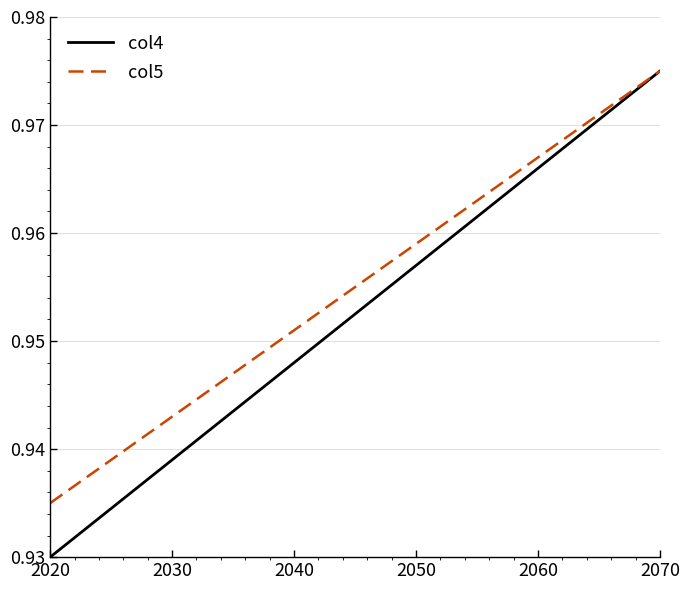

Which series has the largest total across all categories?

col5